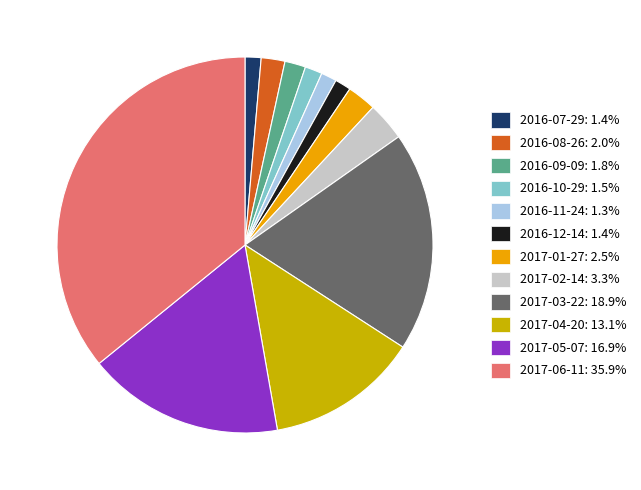

What is the largest slice in the pie chart?

2017-06-11